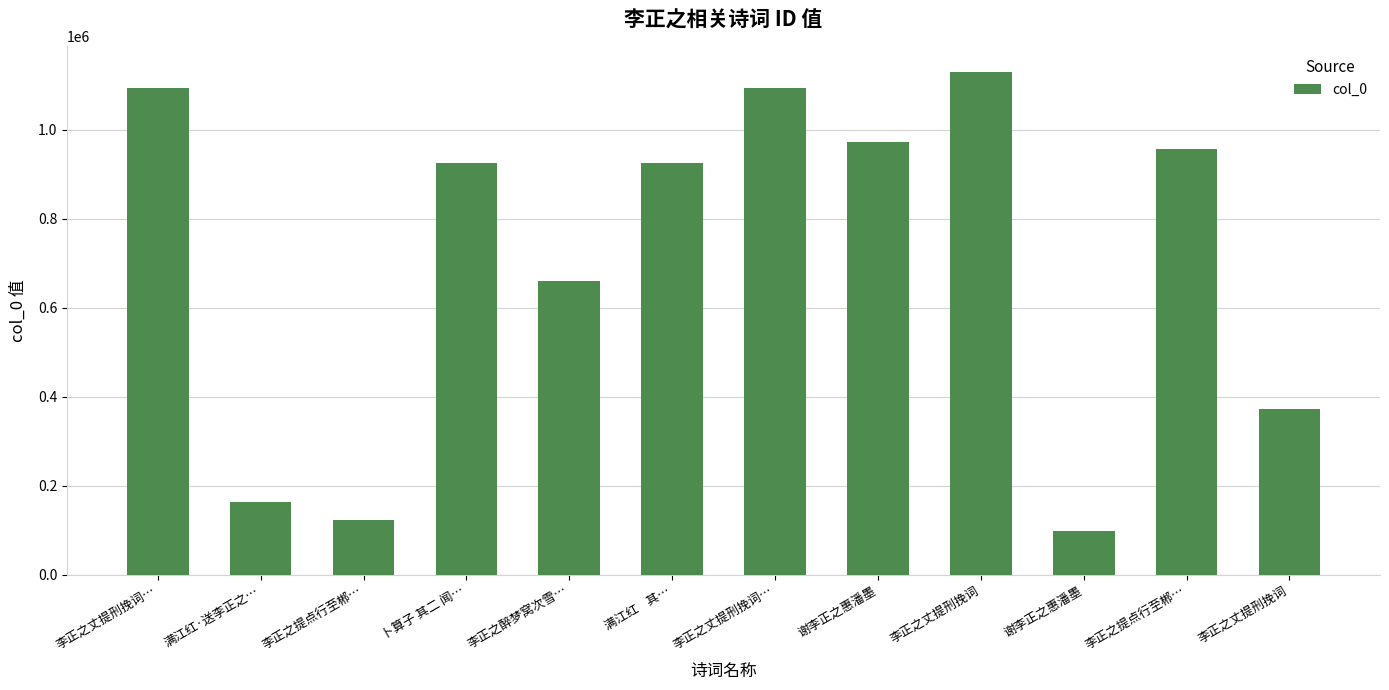

Rank the categories by value from lowest to highest.

谢李正之惠潘墨, 李正之提点行至郴…, 满江红·送李正之…, 李正之丈提刑挽词, 李正之醉梦窝次雪…, 卜算子 其二 闻…, 满江红    其…, 李正之提点行至郴…, 谢李正之惠潘墨, 李正之丈提刑挽词…, 李正之丈提刑挽词…, 李正之丈提刑挽词